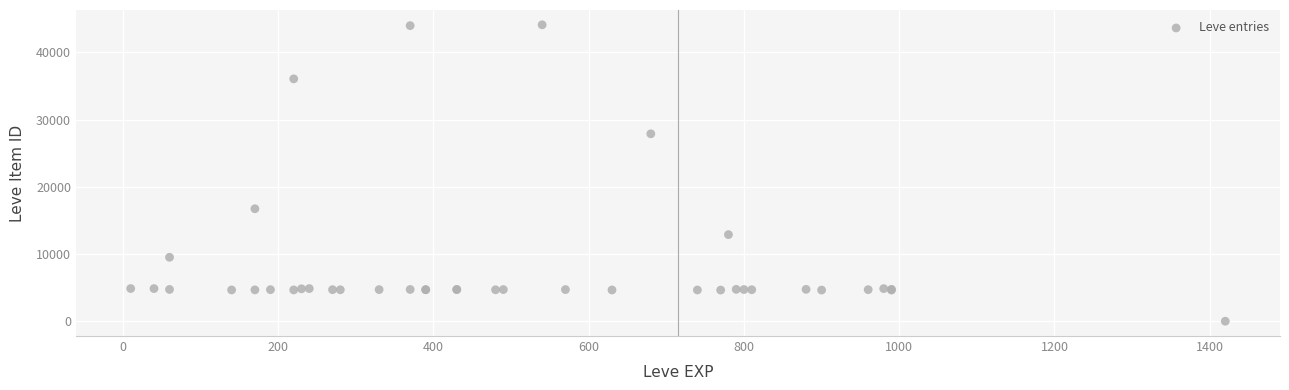

What Y value in the scatter plot is closest to 22050?

16734